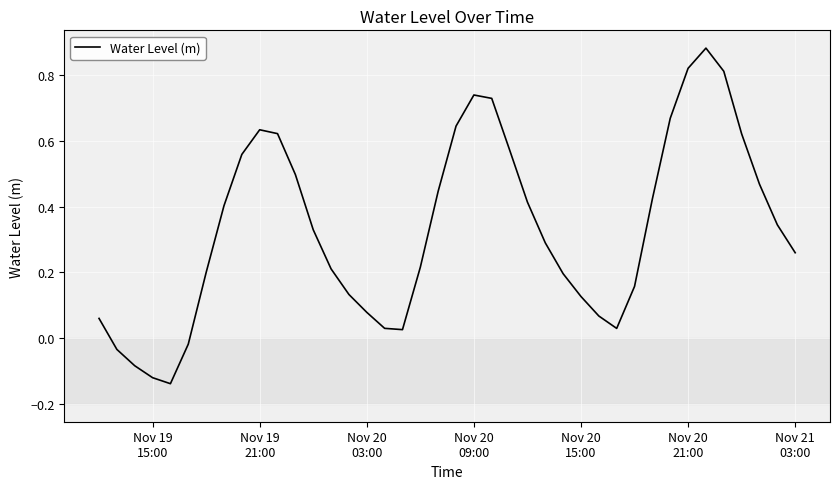

What is the difference between the maximum and minimum values?

1.0